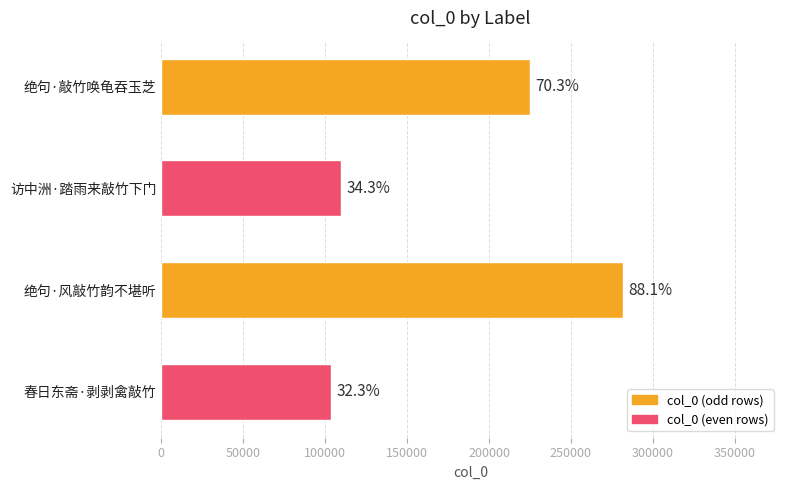

Are the bars horizontal?

Yes